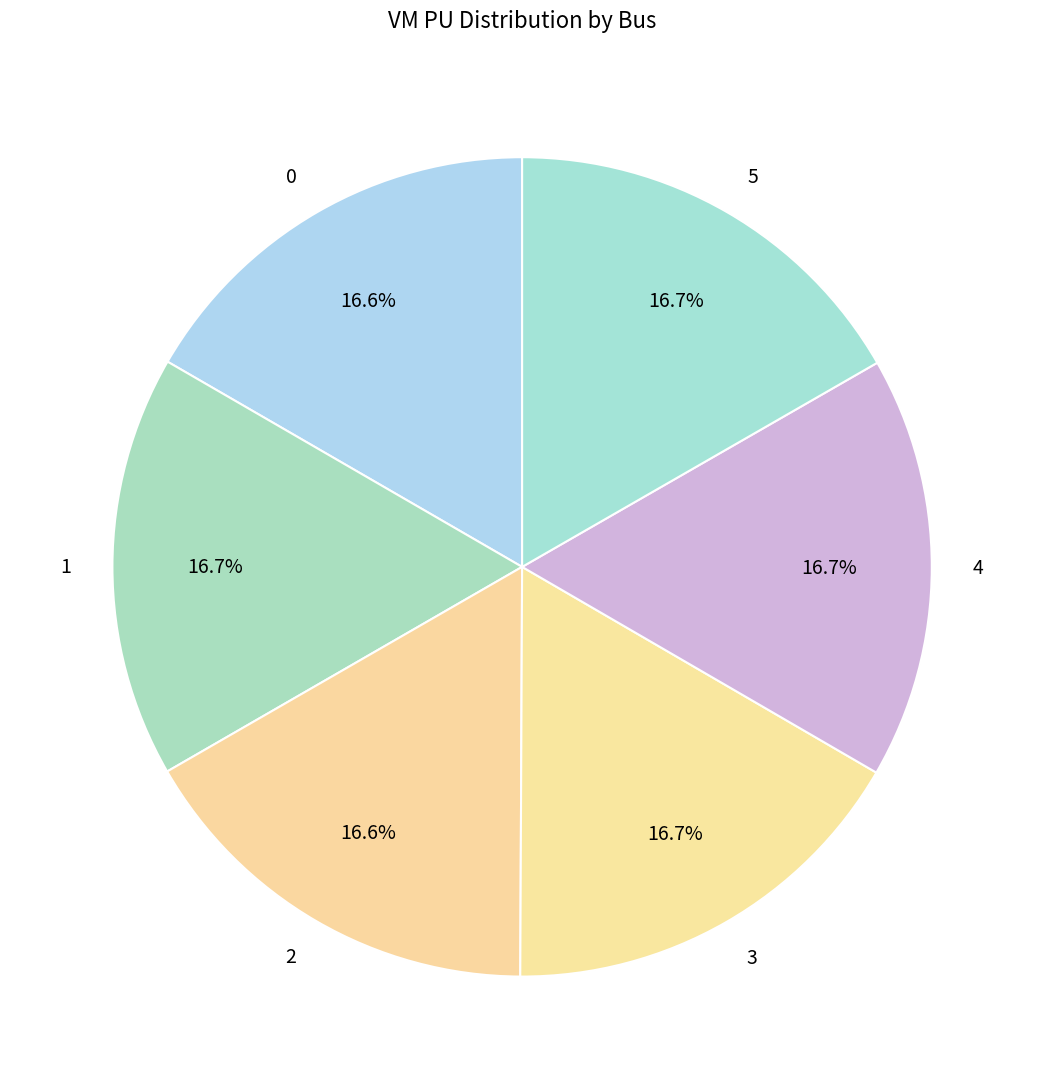

True or false: 0 accounts for 17% of the total.

True